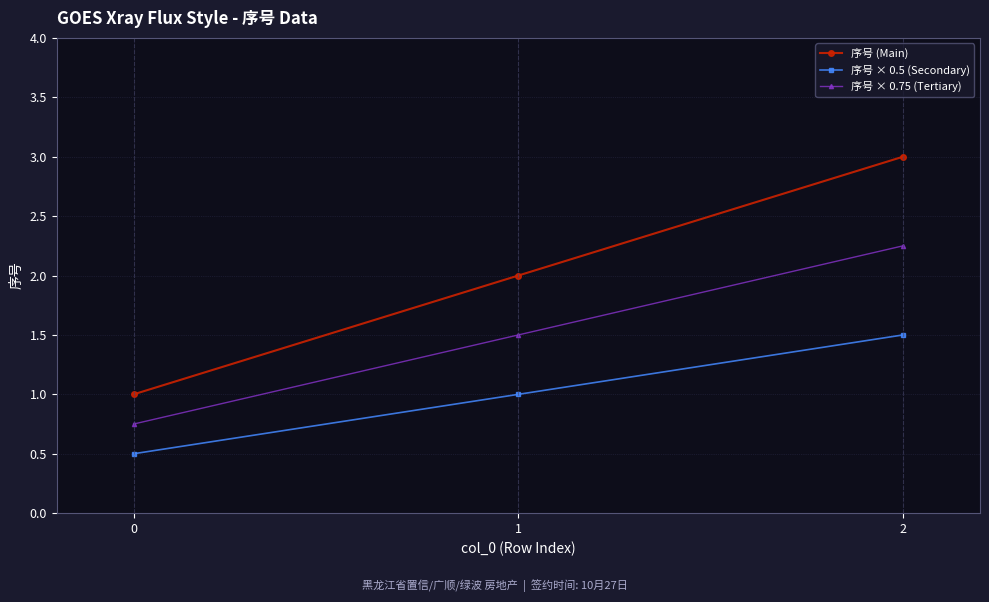

Count the 序号 (Main) values in the range 1 to 3.

3